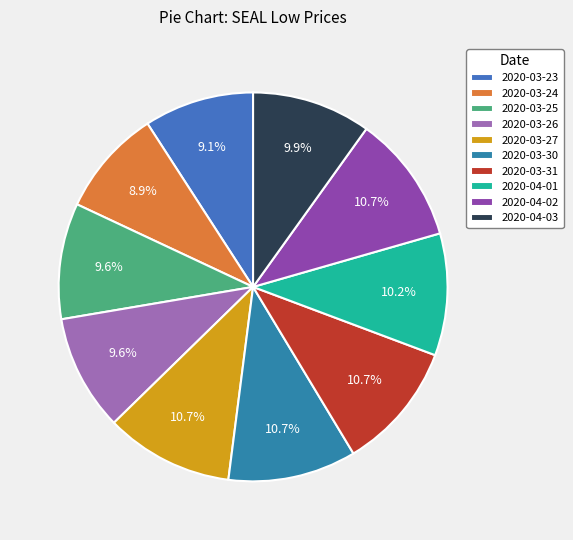

Is the sum of 2020-03-25 and 2020-03-31 greater than half?

No